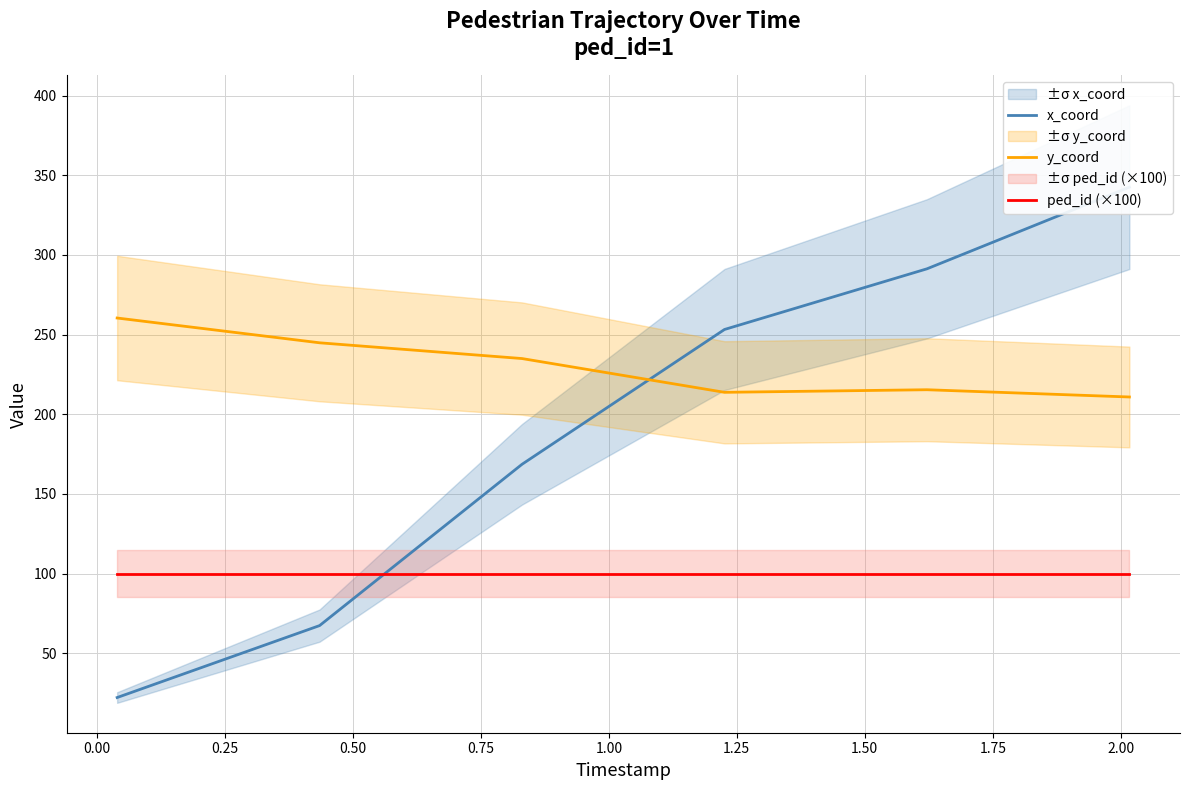

How many lines are shown in the chart?

3